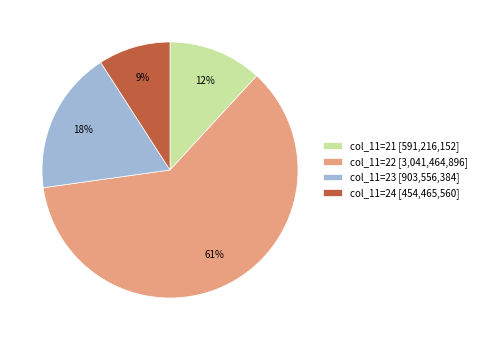

Which category has the biggest portion of the pie?

col_11=22 [3,041,464,896]